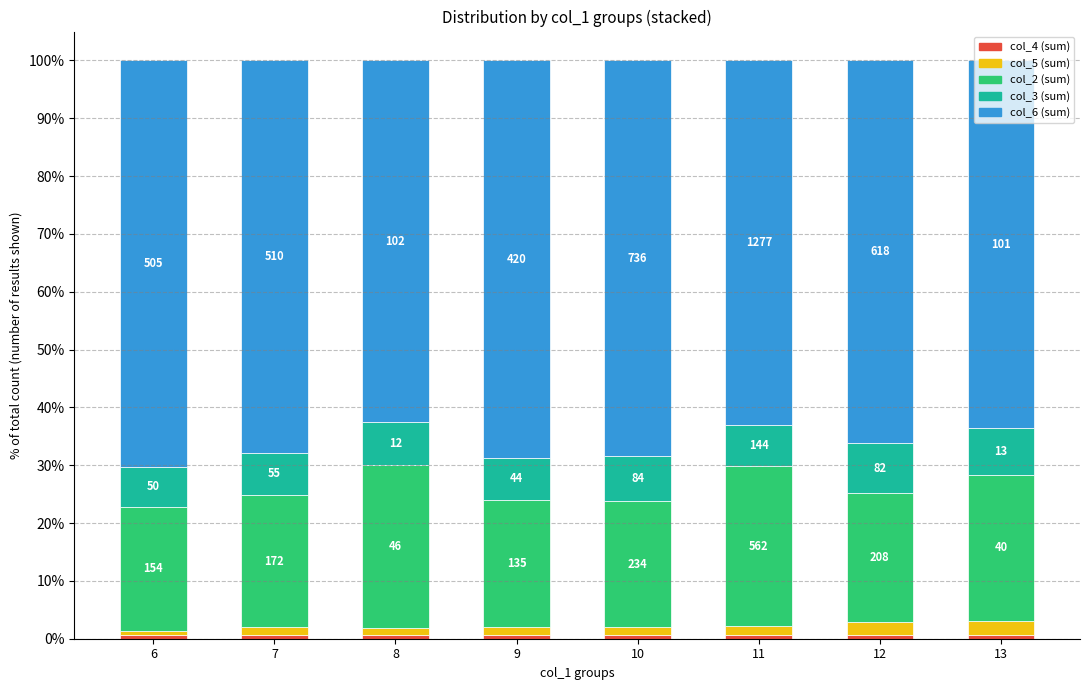

List the series in order of their peak value, highest first.

col_6 (sum), col_2 (sum), col_3 (sum), col_5 (sum), col_4 (sum)